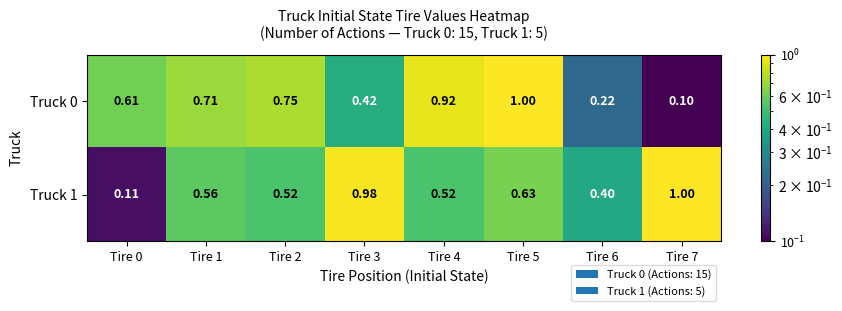

Is the value of Truck 1 at Tire 6 greater than the value of Truck 0 at Tire 3?

No